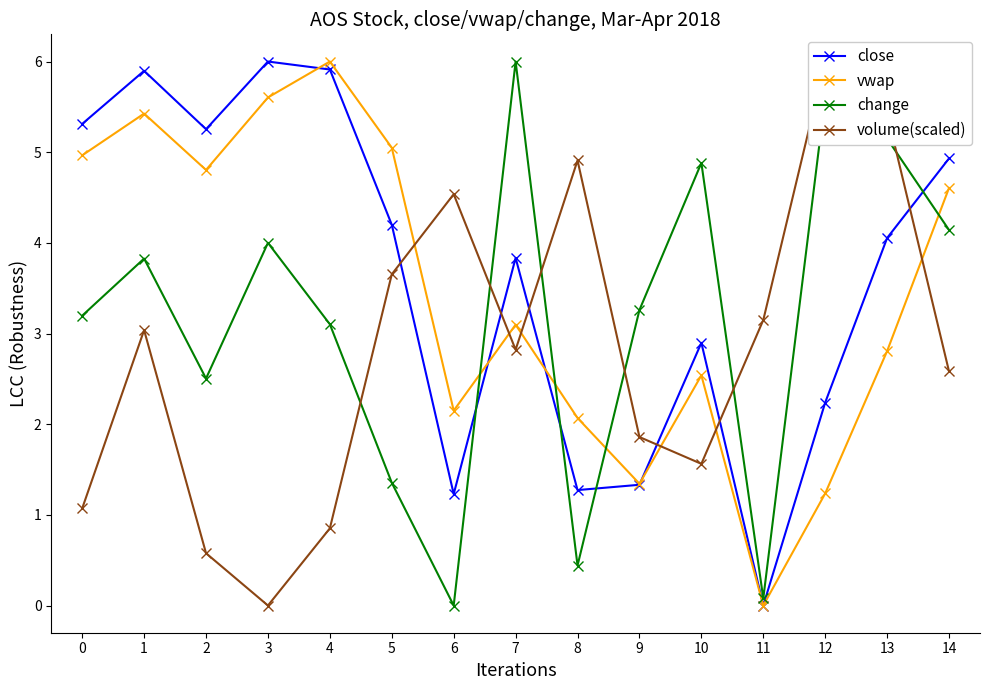

True or false: close has more than 2 interior local peaks.

True